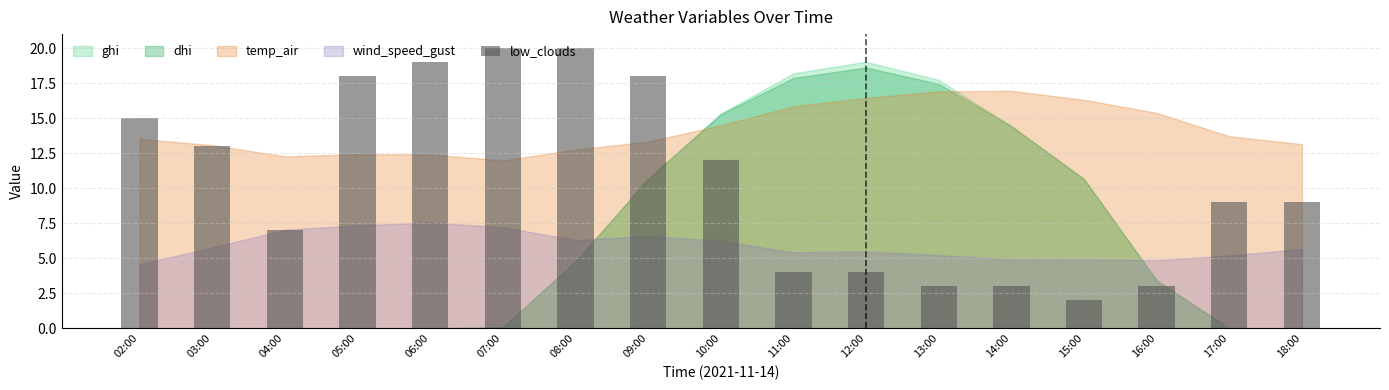

Which label corresponds to the smallest value in the chart?

15:00